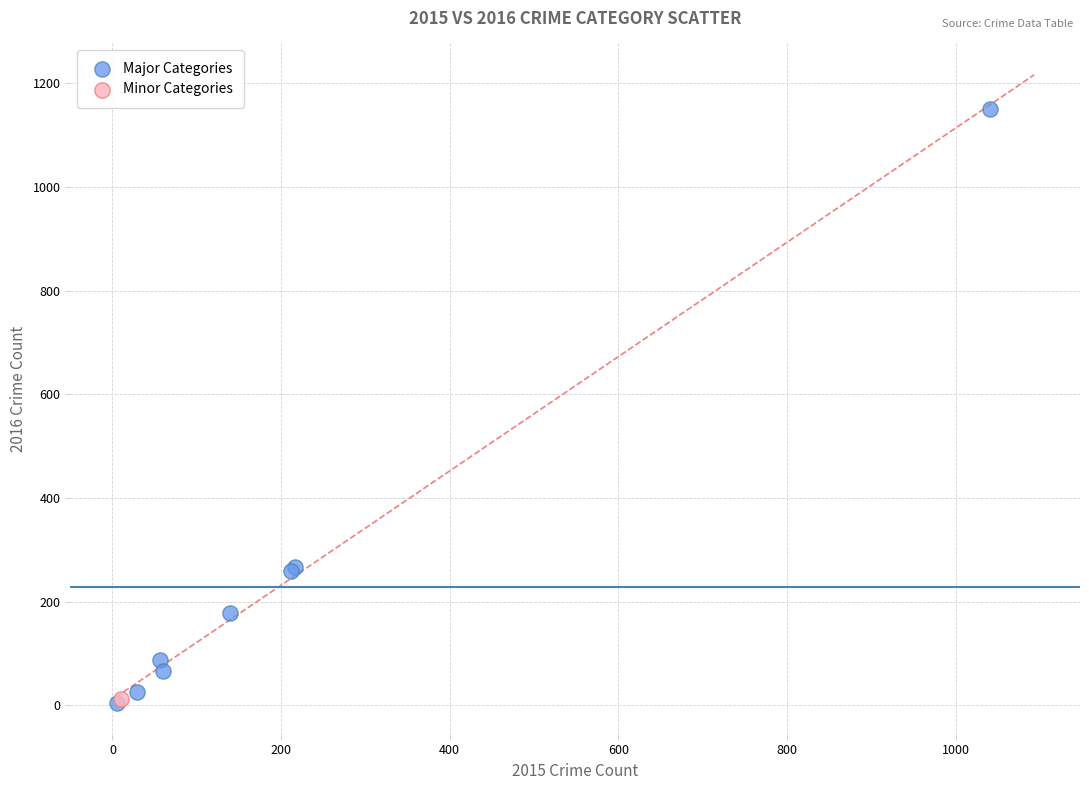

What are all the series names shown in the legend?

Major Categories, Minor Categories